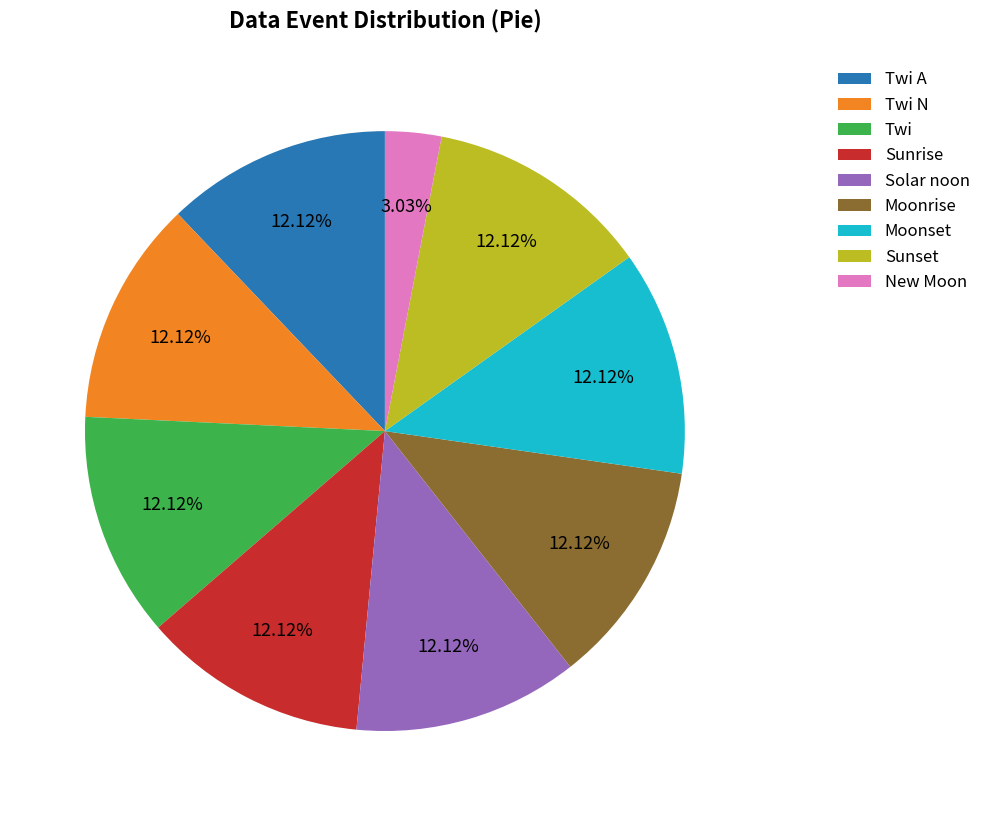

Which slice is the smallest?

New Moon